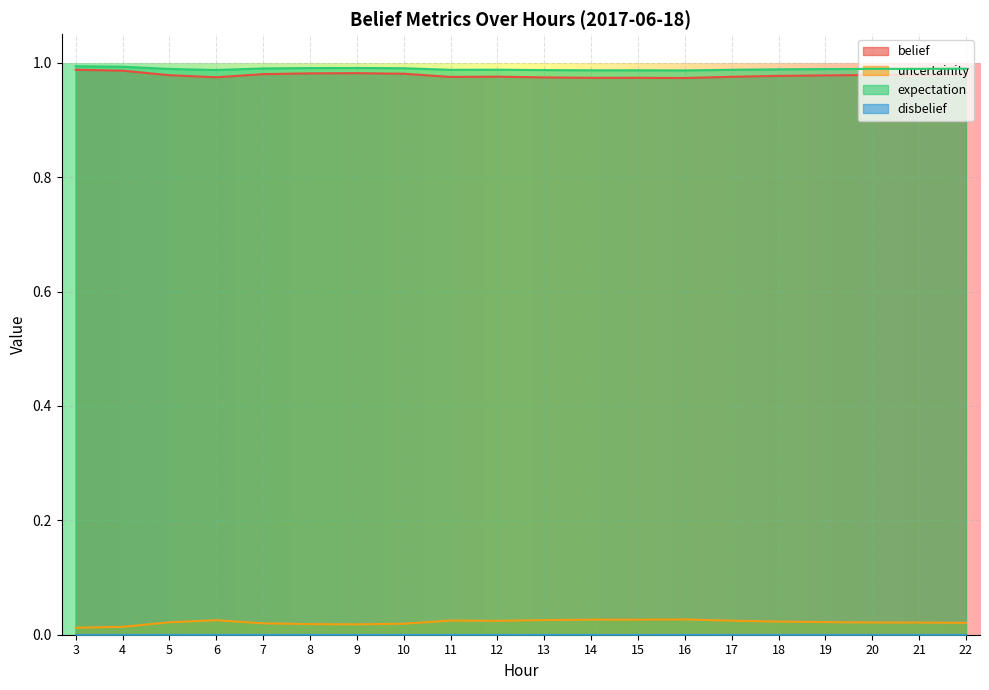

True or false: belief and uncertainity intersect in this chart.

False